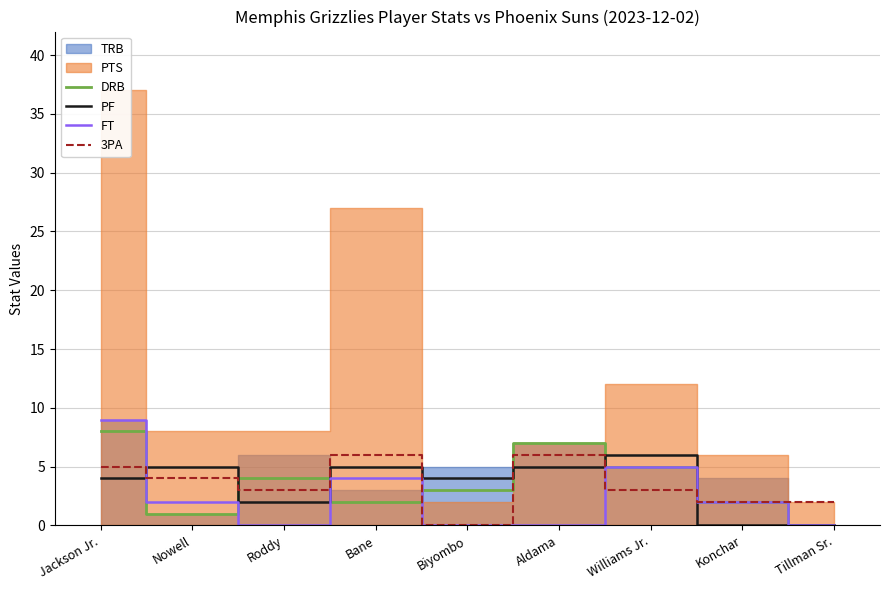

How many lines are shown in the chart?

4